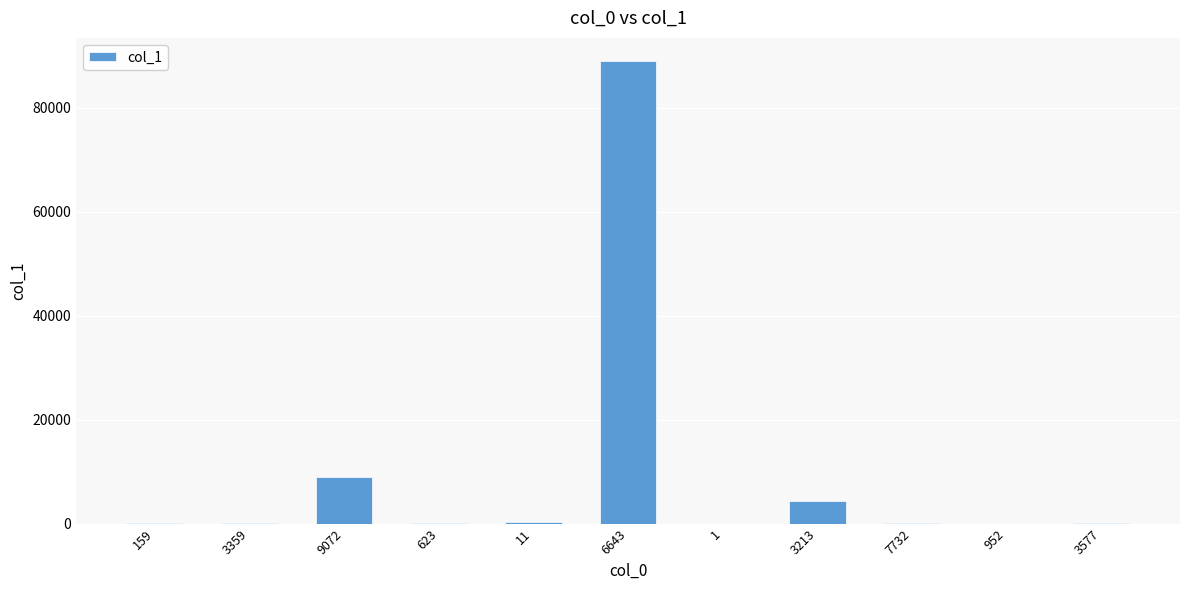

Where is the data nearest to the value 44474?

9072